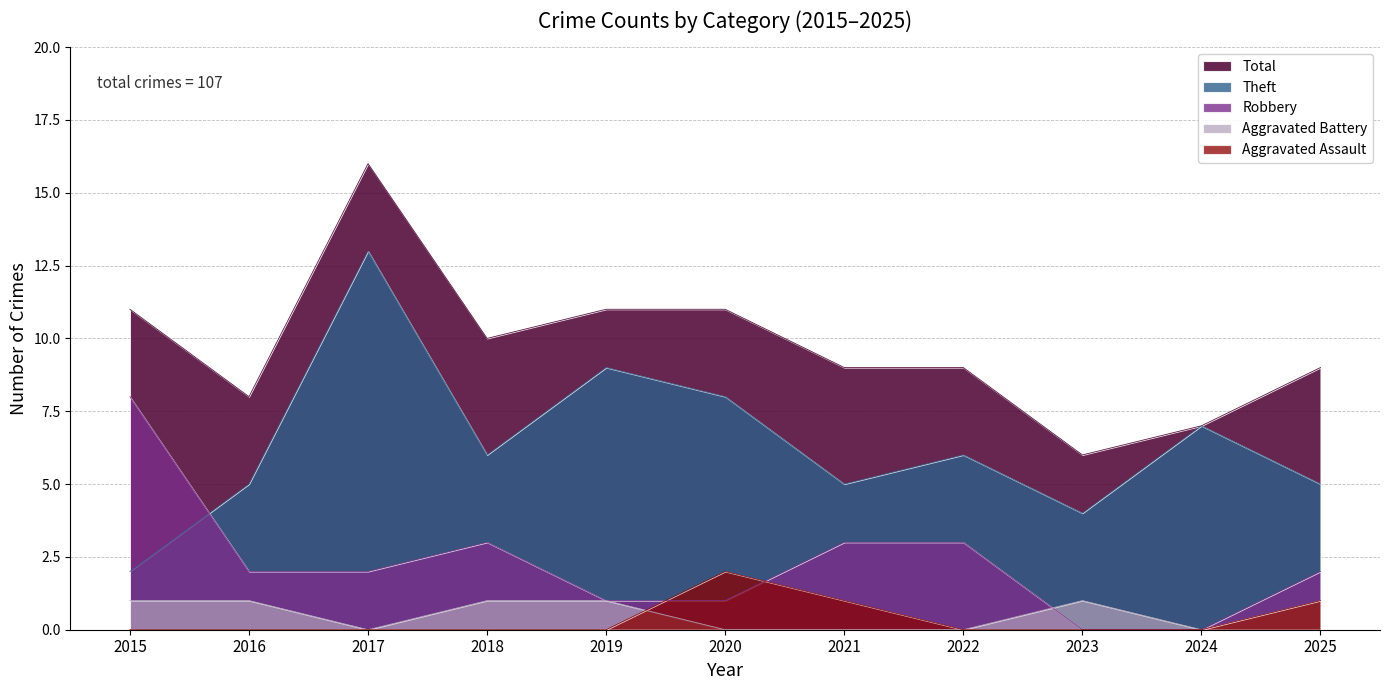

What is the difference between the maximum and second lowest values in the Aggravated Assault series?

2